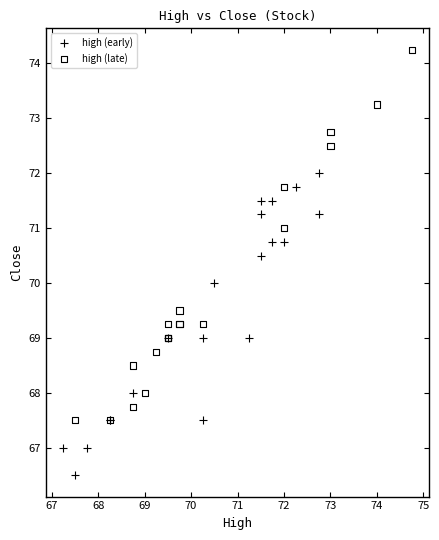

Which series contains the highest Y value?

high (late)